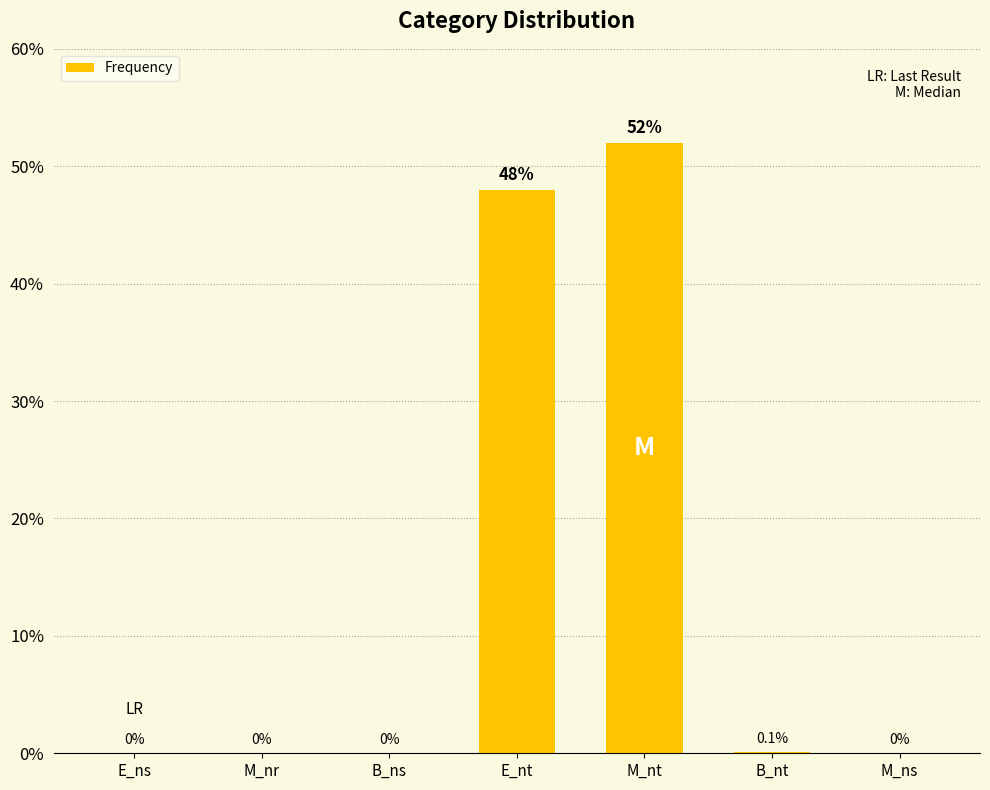

The value at E_nt is 48.0. True or false?

True